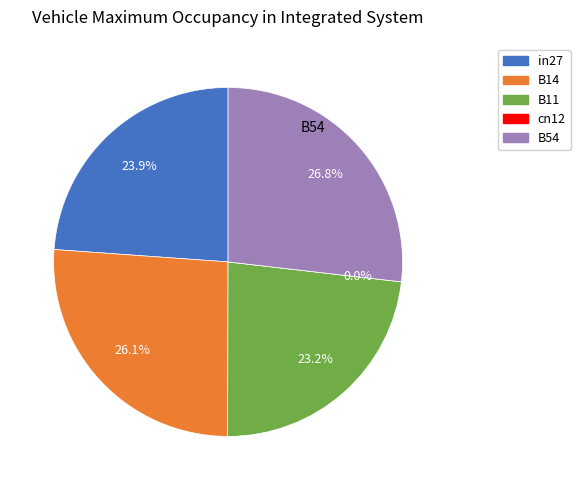

To the nearest percent, what percentage of the pie is B11?

23%